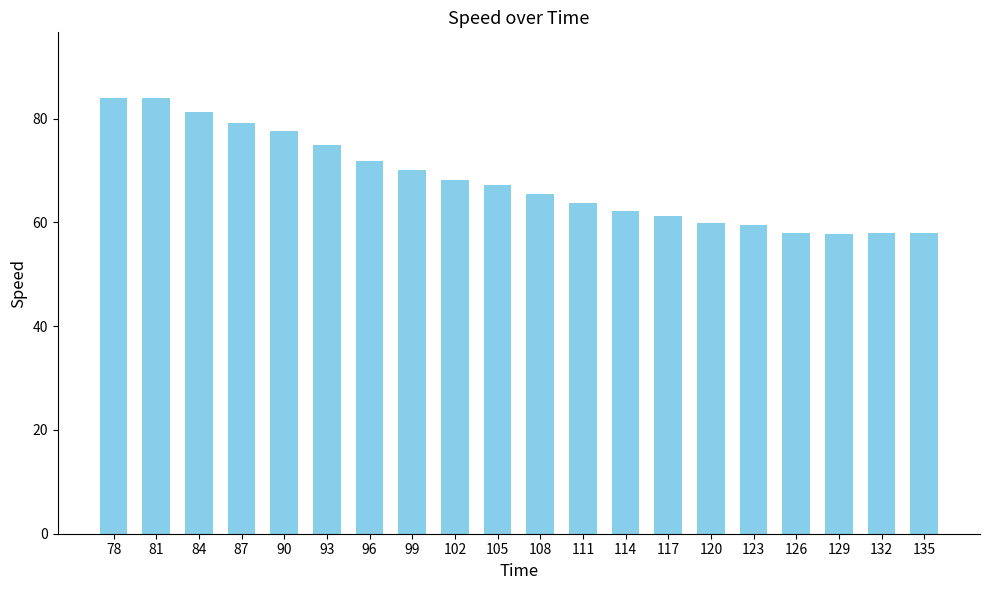

Approximately how many times larger is the value at 81 compared to 102?

1.2